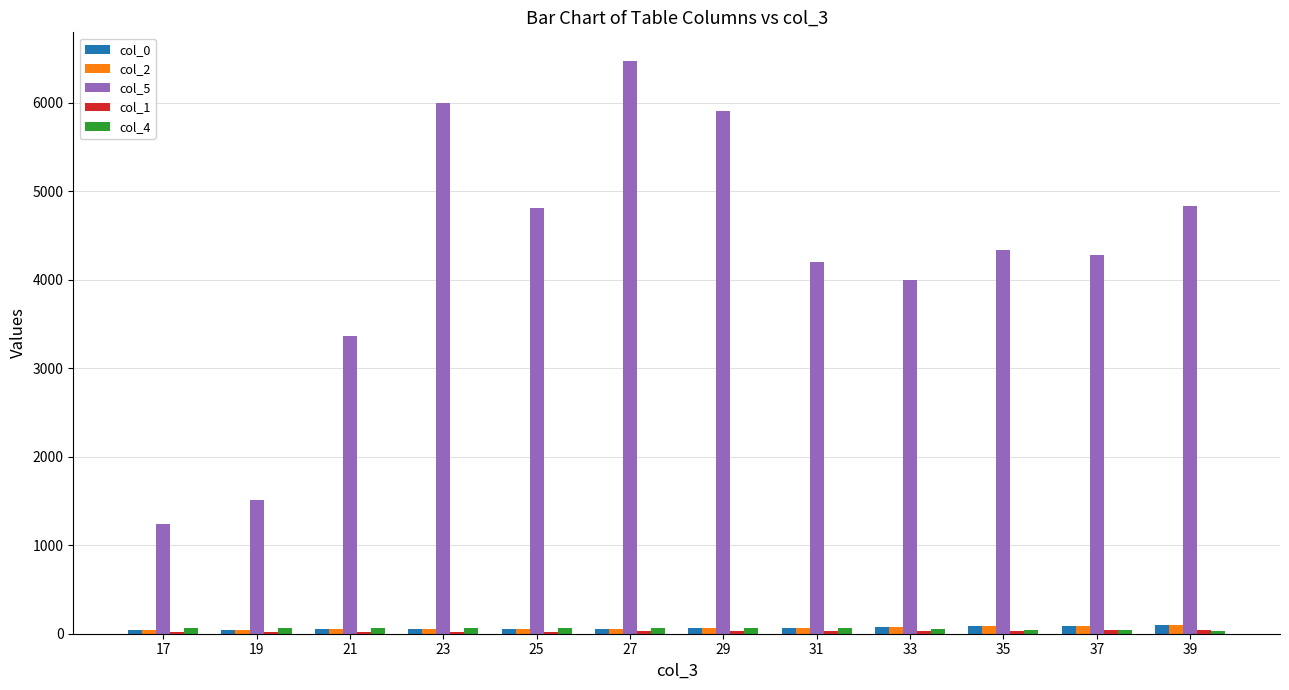

Which series has the largest total across all categories?

col_5